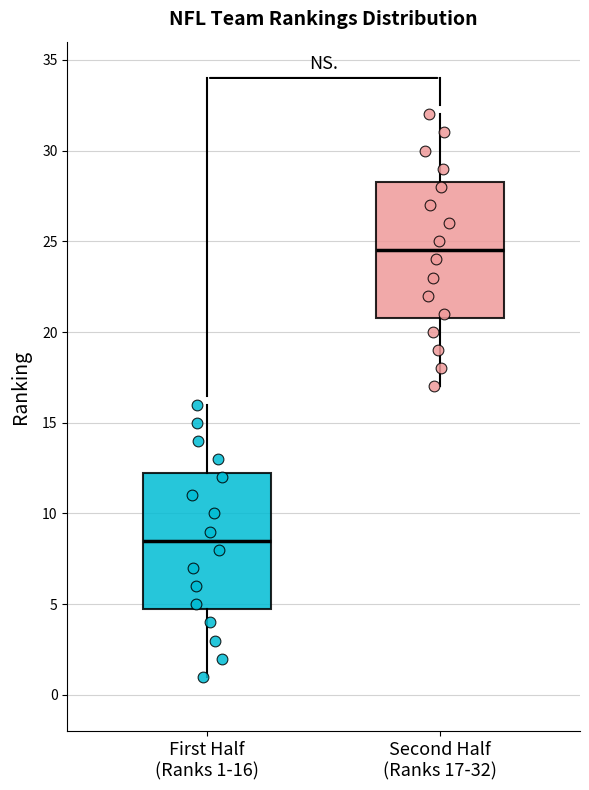

Reading left to right, read every box against the y-axis: the position of its median line, the range the box covers, and the ends of its whiskers. The values are not printed on the chart, so give them approximately, as read against the axis.

First Half (Ranks 1-16): median 8.5, box 5.0 to 12.5, whiskers 1.0 to 16.0
Second Half (Ranks 17-32): median 24.5, box 21.0 to 28.5, whiskers 17.0 to 32.0